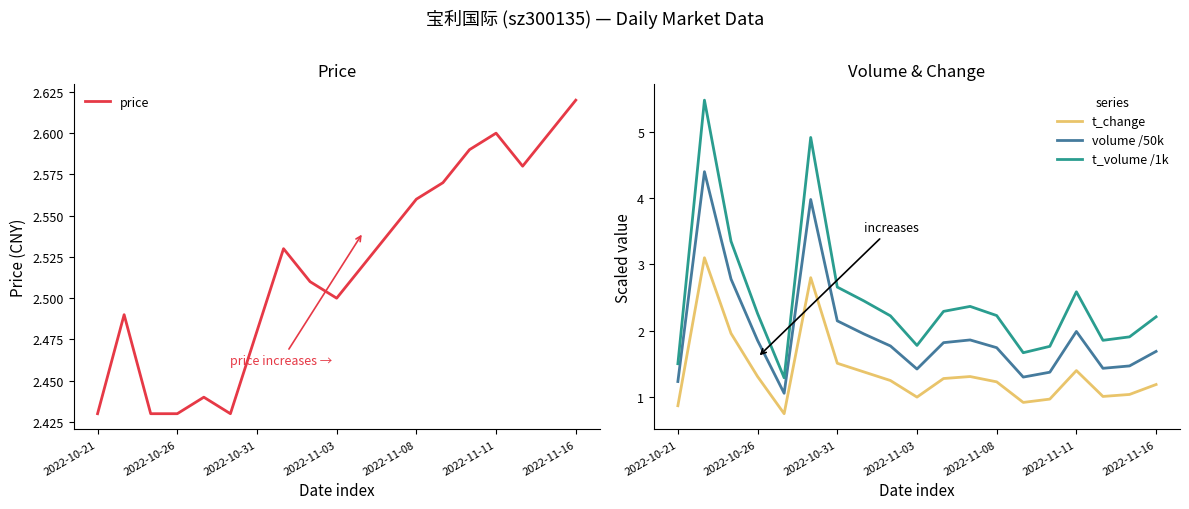

True or false: t_volume /1k and t_change intersect in this chart.

False